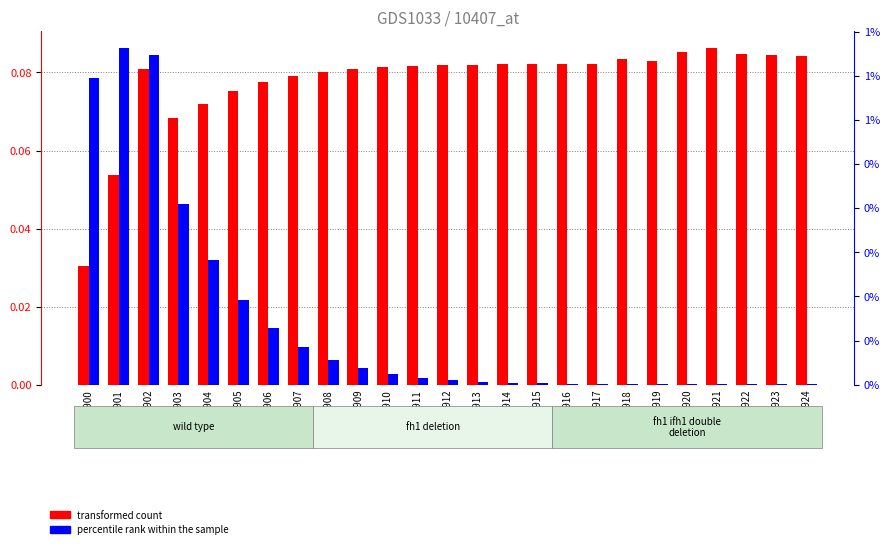

Is it true that transformed count equals 0.1 at GSM37917?

True